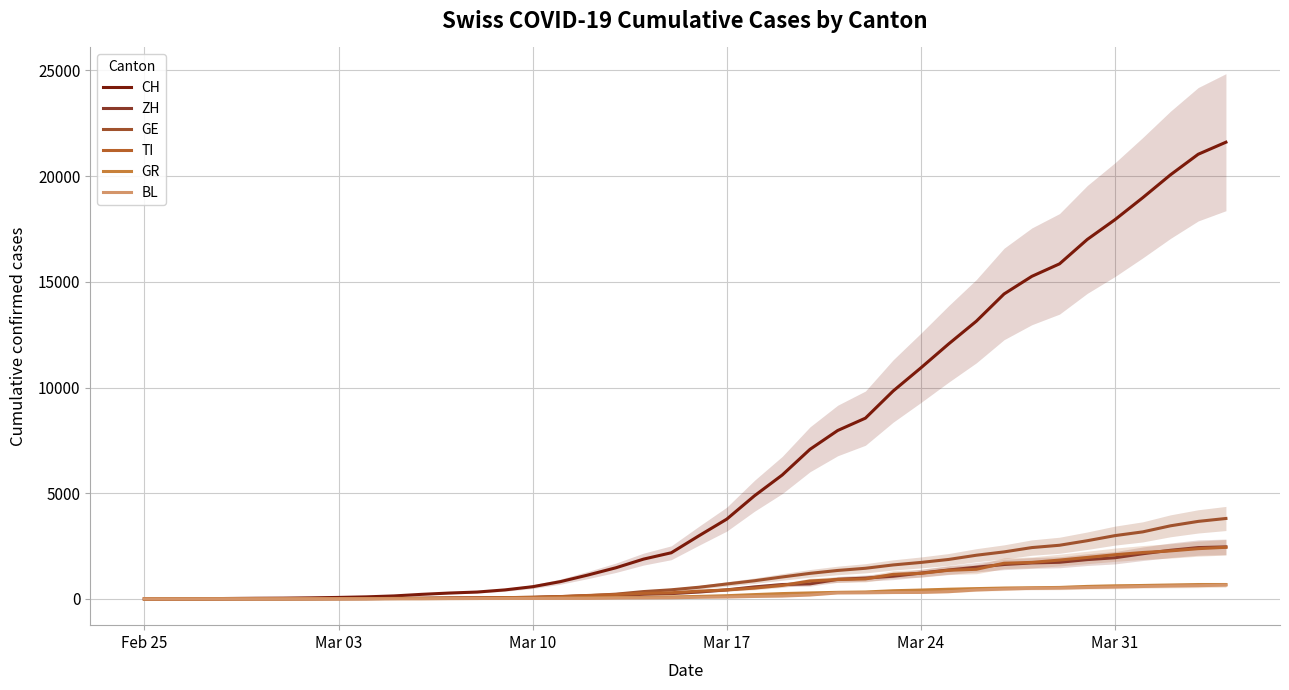

True or false: BL and TI cross at least once.

False